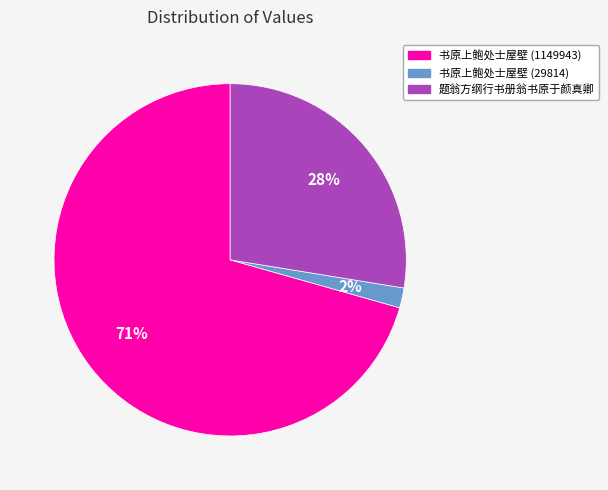

Do 书原上鲍处士屋壁 (1149943) and 题翁方纲行书册翁书原于颜真卿 together represent more than half of the pie?

Yes